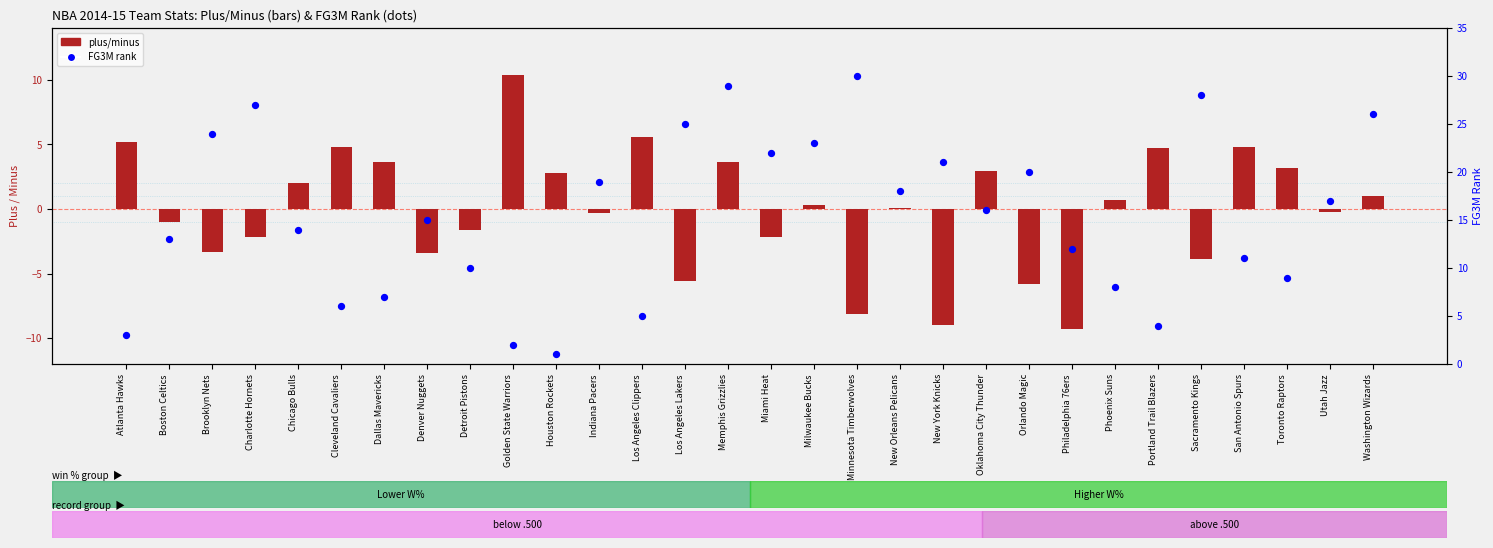

What is the total value across all series at New Orleans Pelicans?

18.1